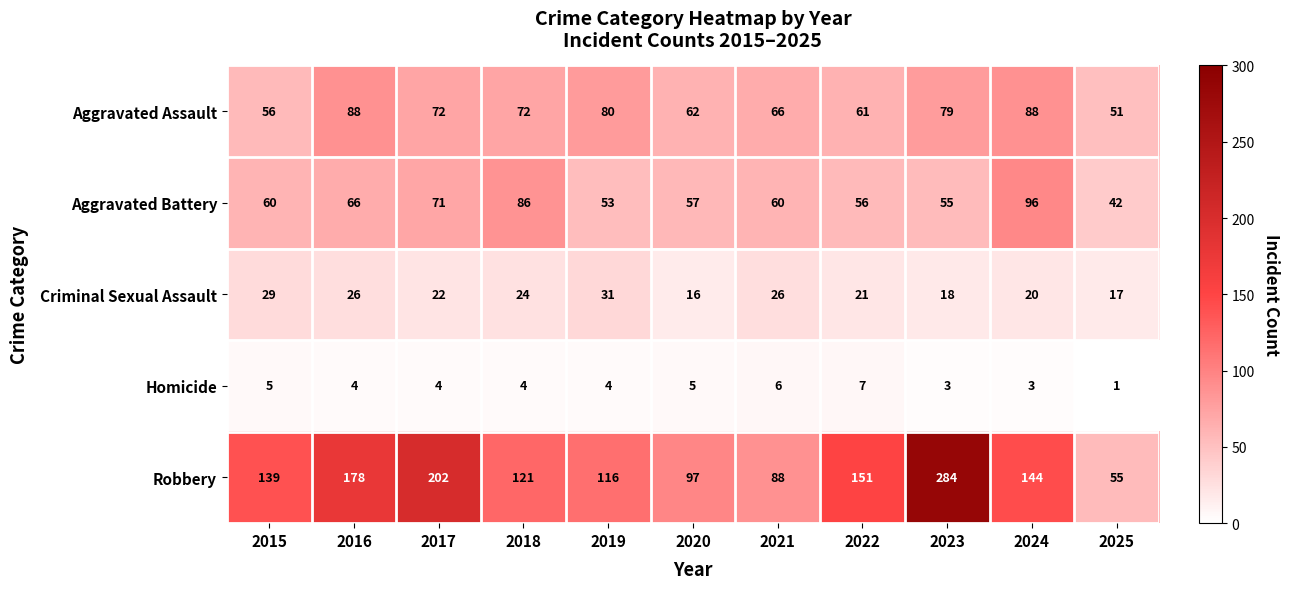

True or false: Aggravated Battery has a value of 96 at 2024.

True